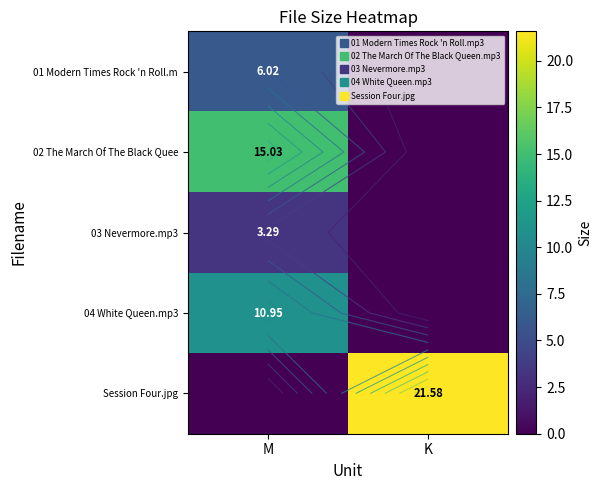

The 03 Nevermore.mp3 series shows 1.6 at K. True or false?

False